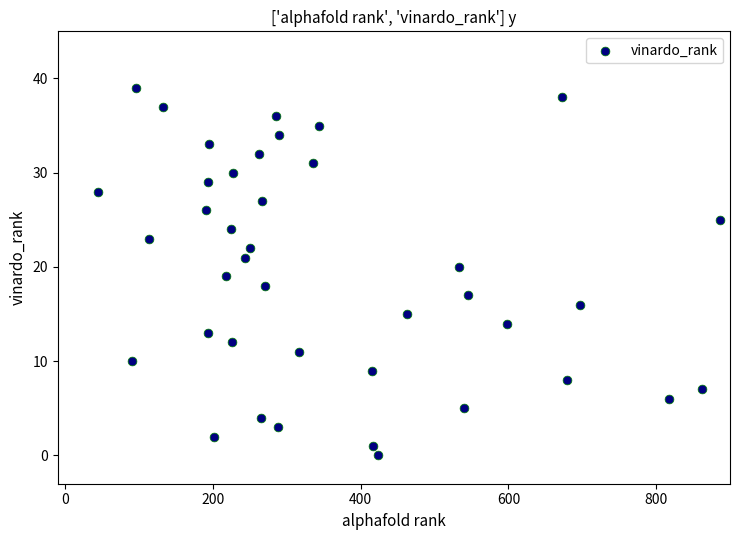

What is the range of Y values (max minus min)?

39